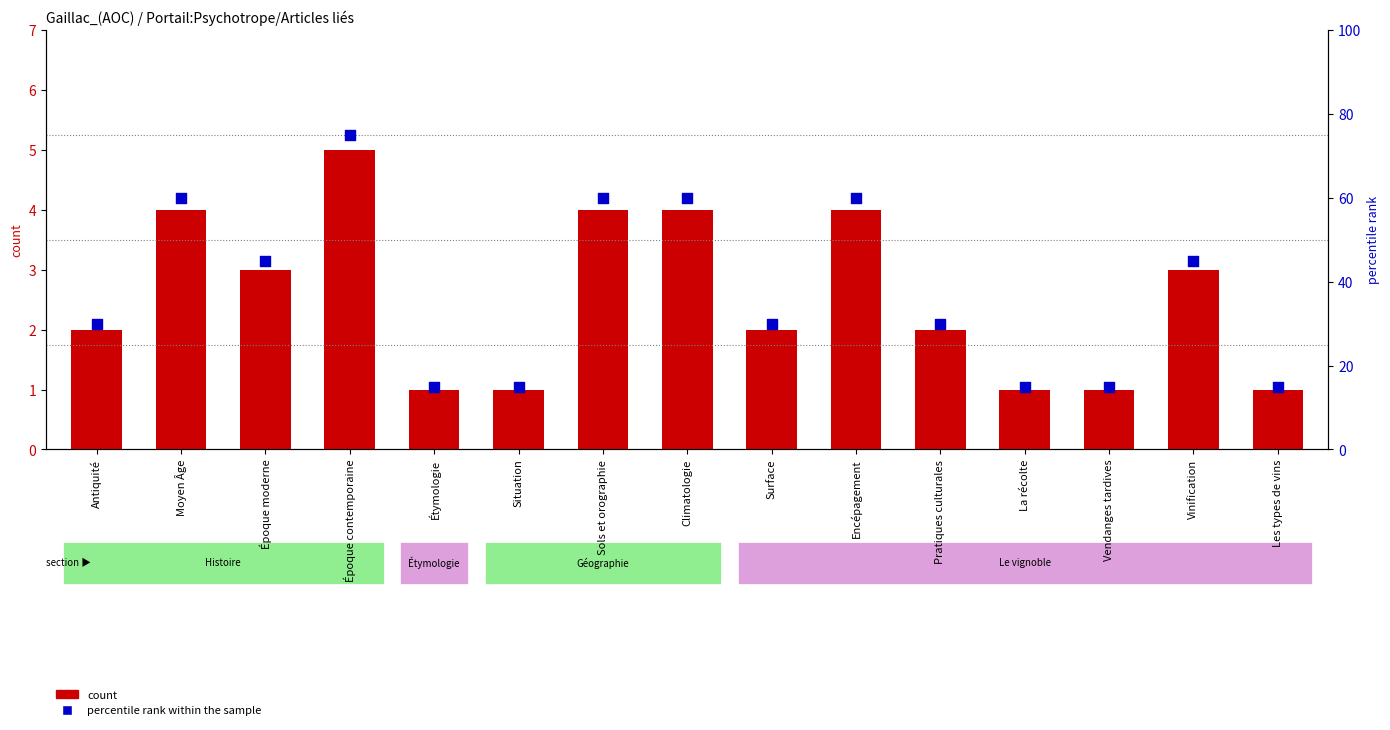

Is the value of count at Encépagement greater than the value of percentile rank within the sample at Moyen Âge?

No